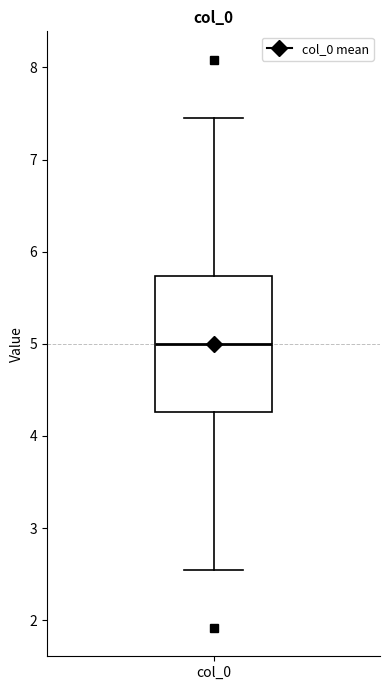

Transcribe this box plot: give where the median line is, the range the box spans, and where the two whiskers end, as read against the y-axis. The values are not printed on the chart, so give them approximately, as read against the axis.

median 5.0, box 4.3 to 5.7, whiskers 2.5 to 7.5